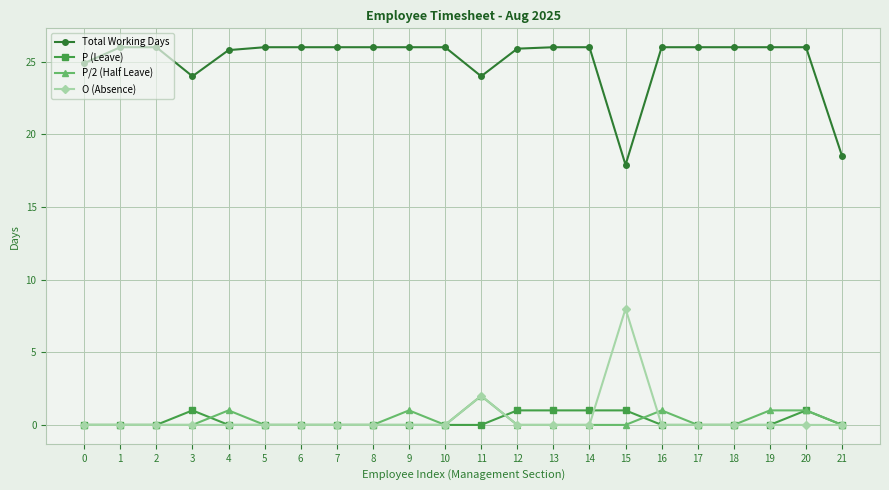

At how many categories does at least one series exceed 7?

22